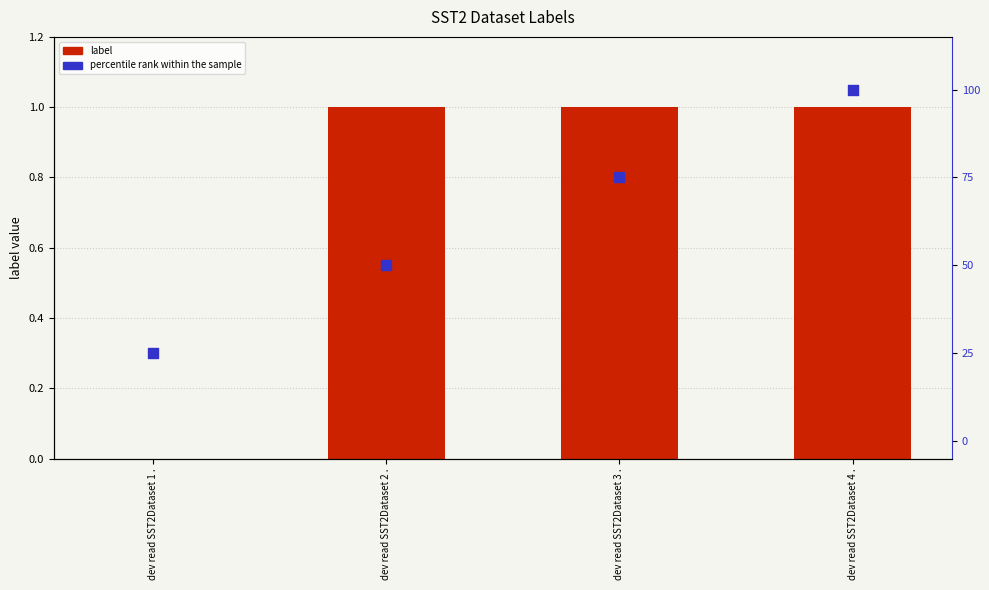

At which category is the sum across all series the highest?

dev read SST2Dataset 4 .